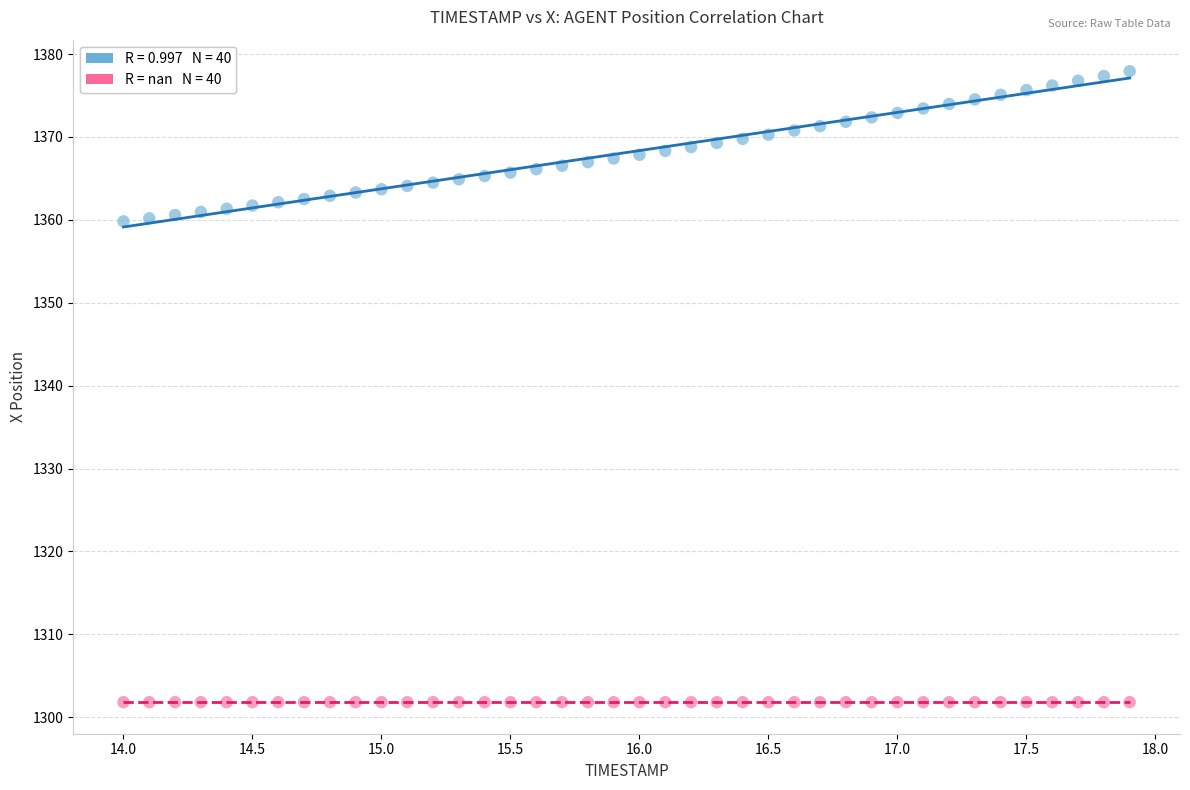

How many data points are displayed?

80